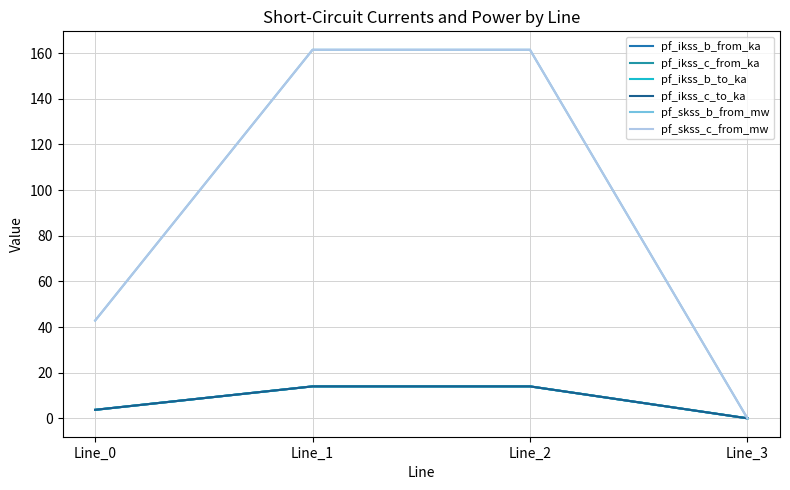

At how many categories does at least one series exceed 131?

2